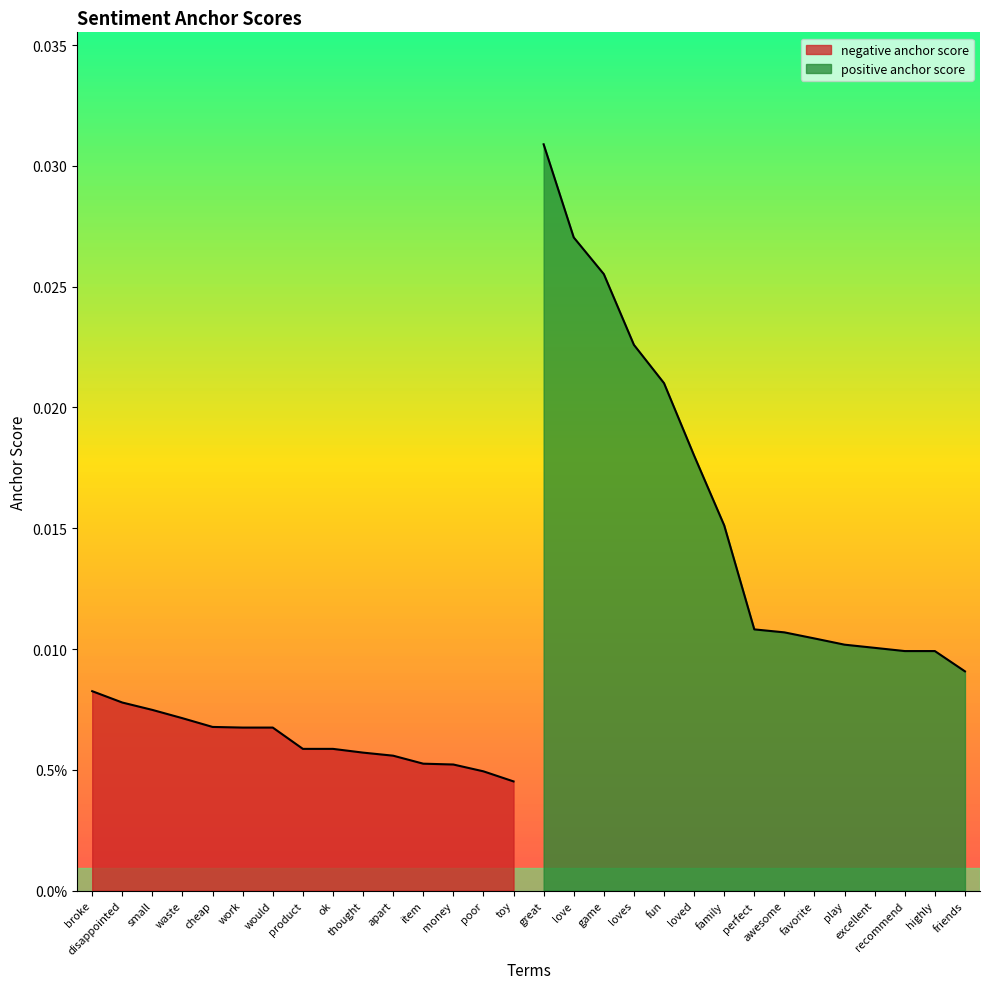

True or false: negative anchor score and positive anchor score cross at least once.

False